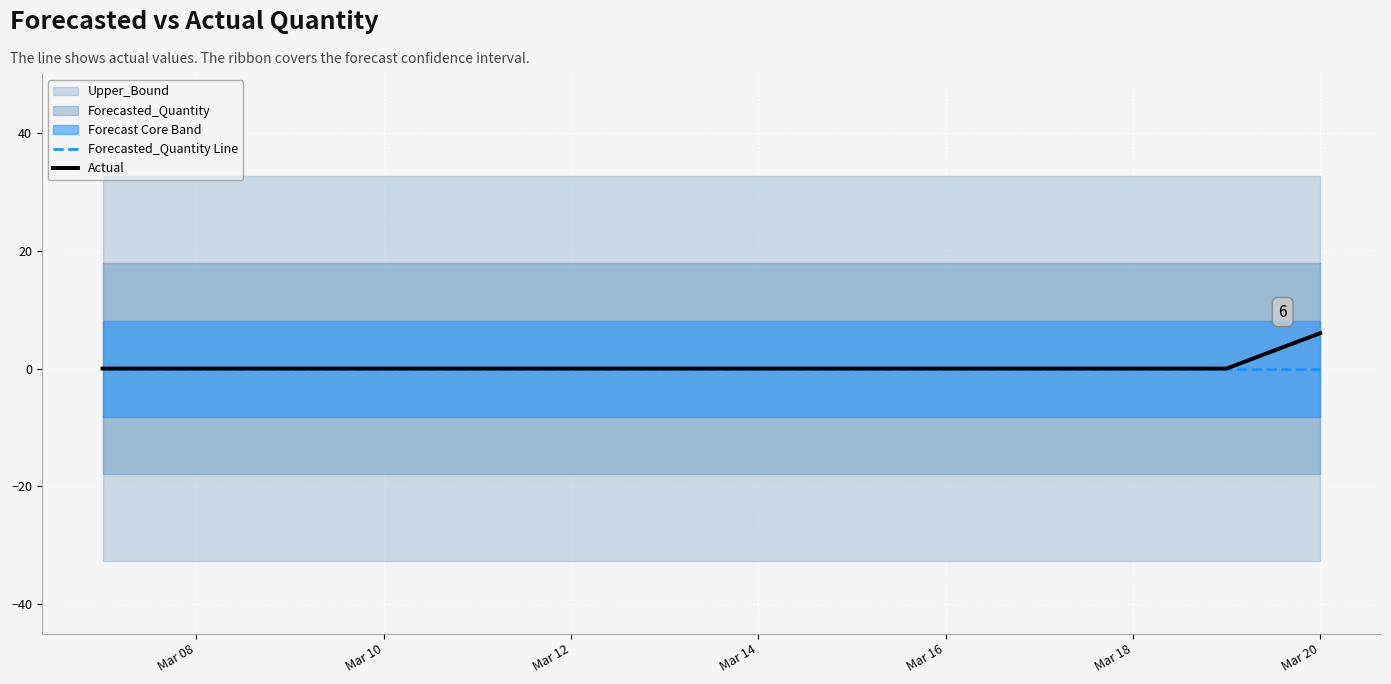

At which label does Actual reach its peak?

Mar 20